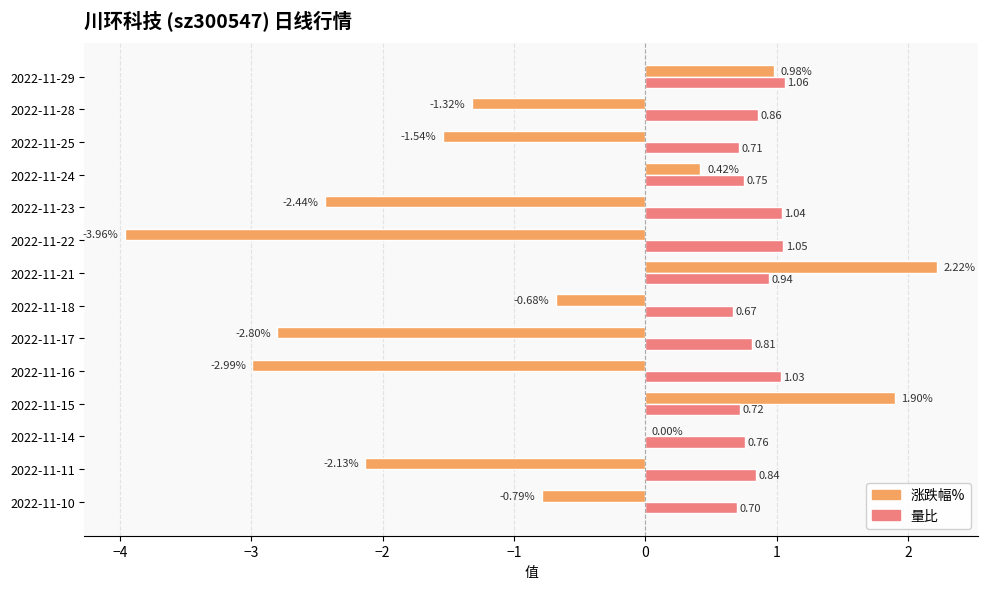

Between 2022-11-16 and 2022-11-25, which series saw the biggest shift?

涨跌幅%